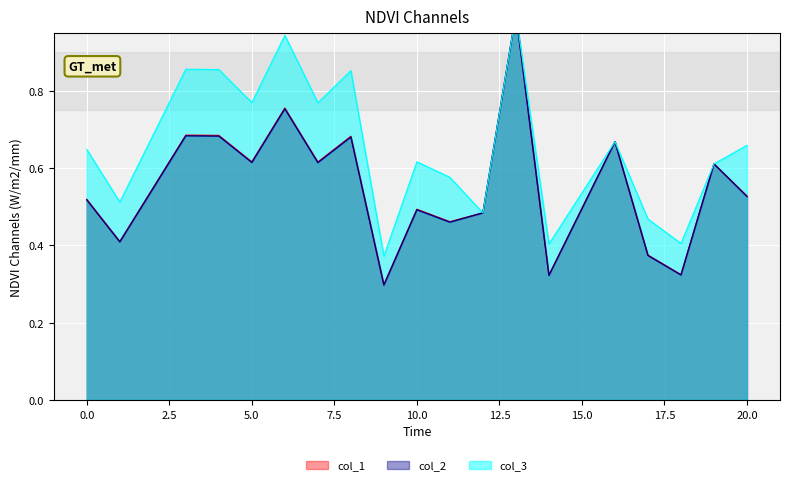

List the series in order of their peak value, lowest first.

col_1, col_2, col_3